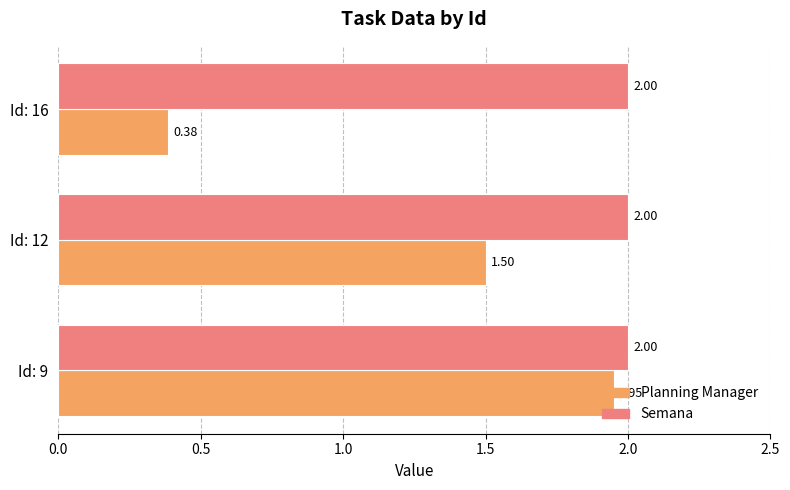

List the series in order of their overall mean, highest first.

Semana, Planning Manager